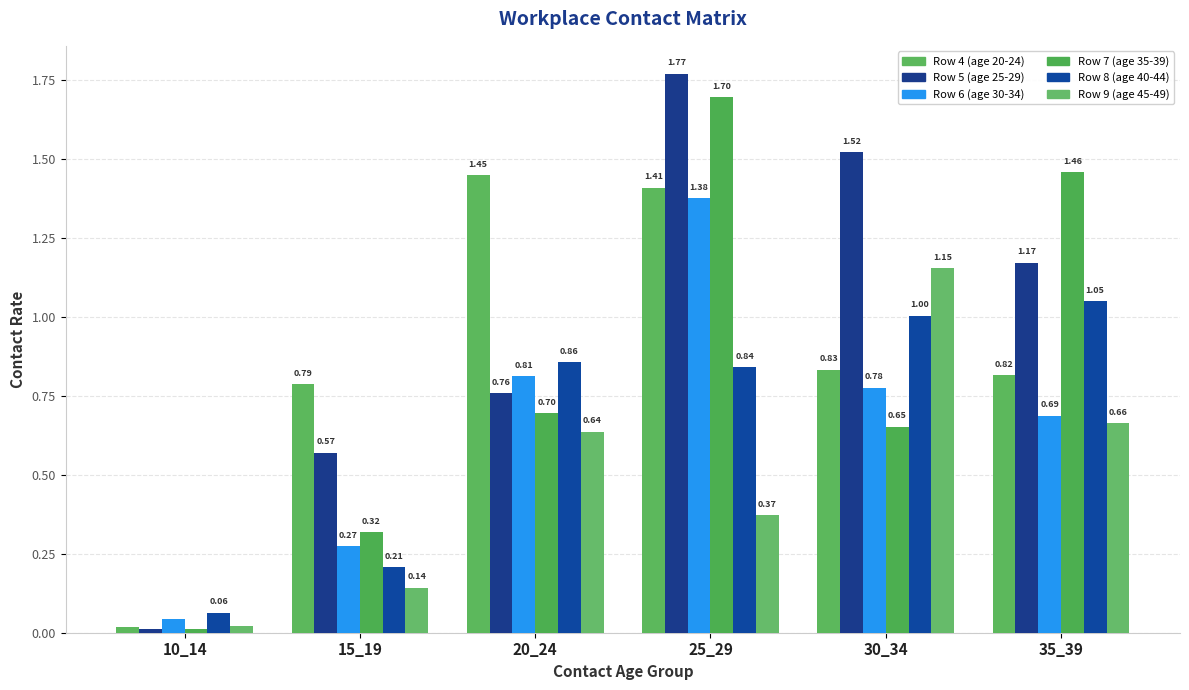

What is the difference between the maximum and second lowest values in the Row 8 (age 40-44) series?

0.8